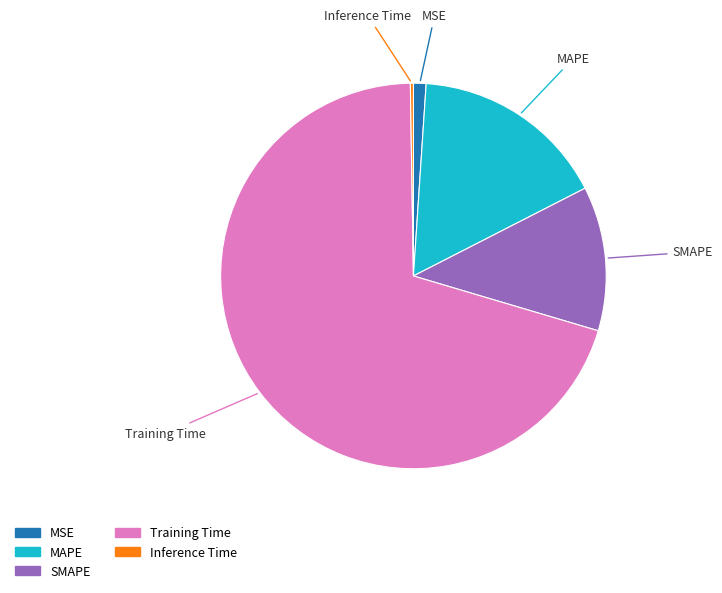

What is the largest slice in the pie chart?

Training Time